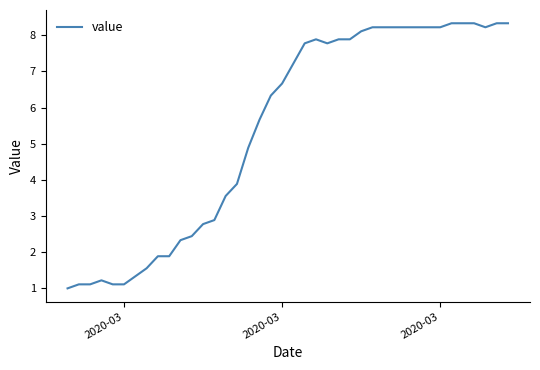

What is the minimum value shown in the chart?

1.0